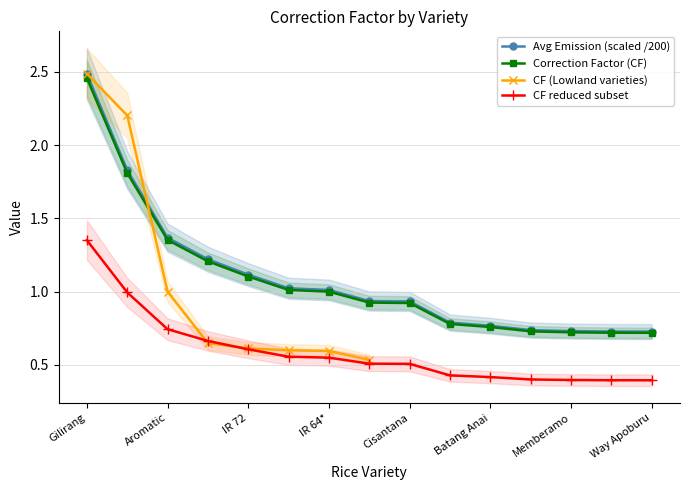

Does the chart have visible grid lines?

Yes